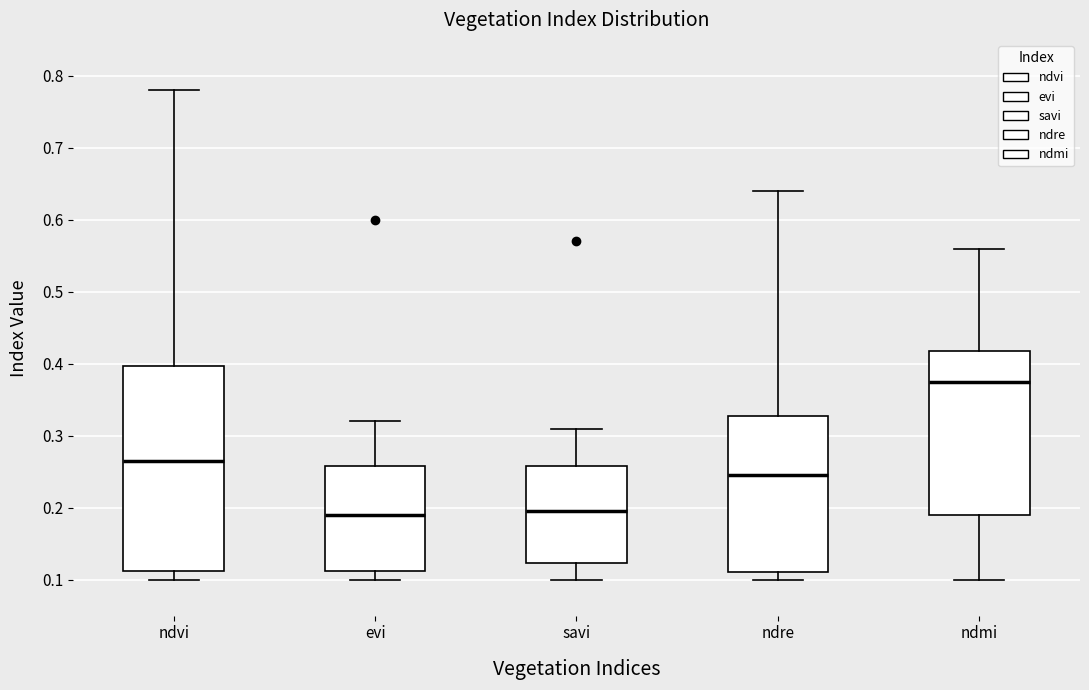

Reading left to right, read every box against the y-axis: the position of its median line, the range the box covers, and the ends of its whiskers. The values are not printed on the chart, so give them approximately, as read against the axis.

ndvi: median 0.27, box 0.11 to 0.40, whiskers 0.10 to 0.78
evi: median 0.19, box 0.11 to 0.26, whiskers 0.10 to 0.32
savi: median 0.20, box 0.12 to 0.26, whiskers 0.10 to 0.31
ndre: median 0.25, box 0.11 to 0.33, whiskers 0.10 to 0.64
ndmi: median 0.38, box 0.19 to 0.42, whiskers 0.10 to 0.56